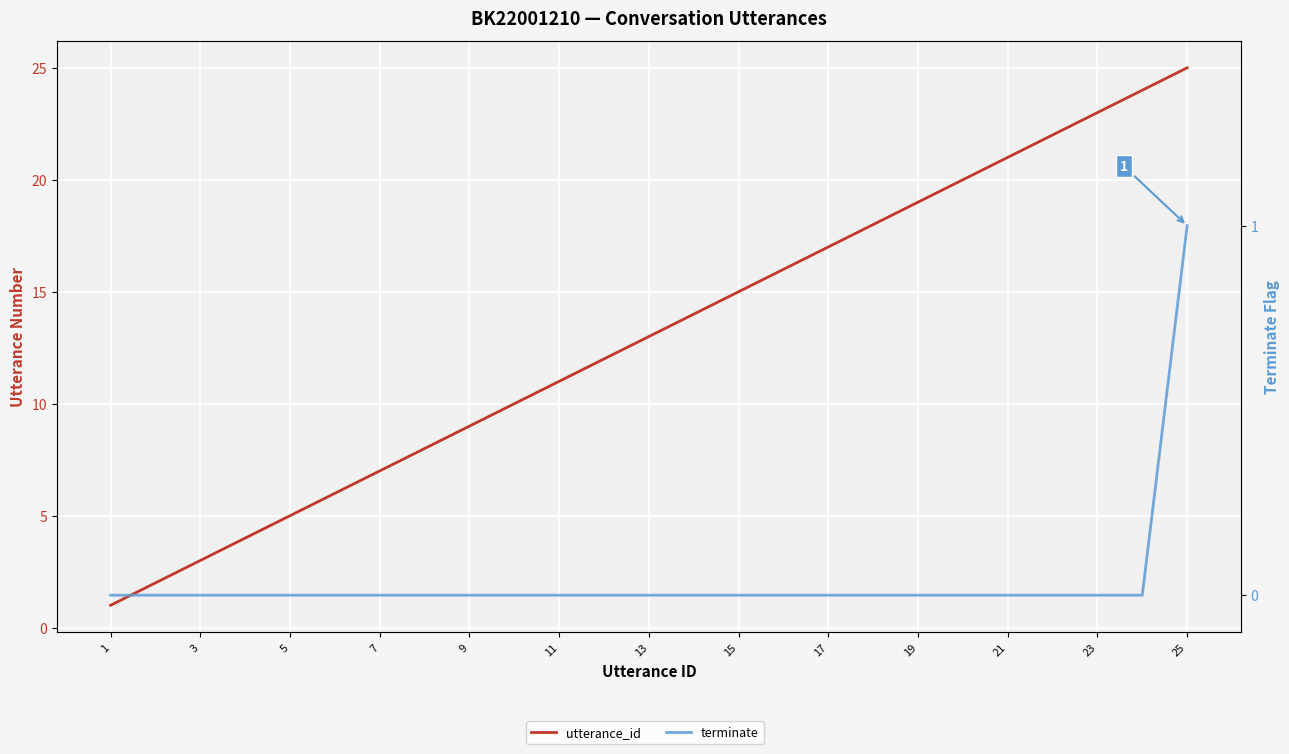

What is the maximum value shown in the chart?

25